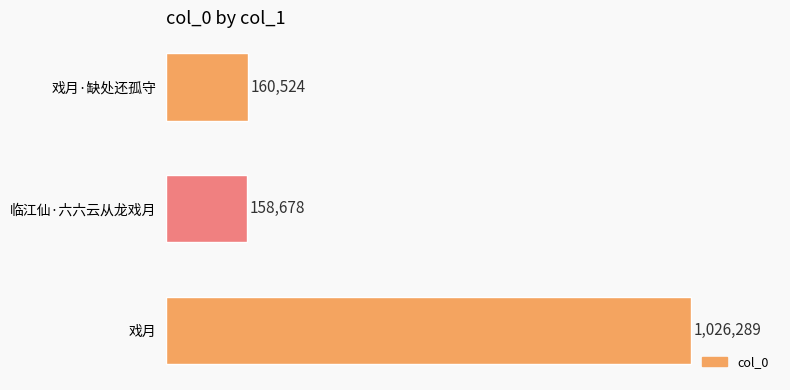

What is the sum of all values?

1345491